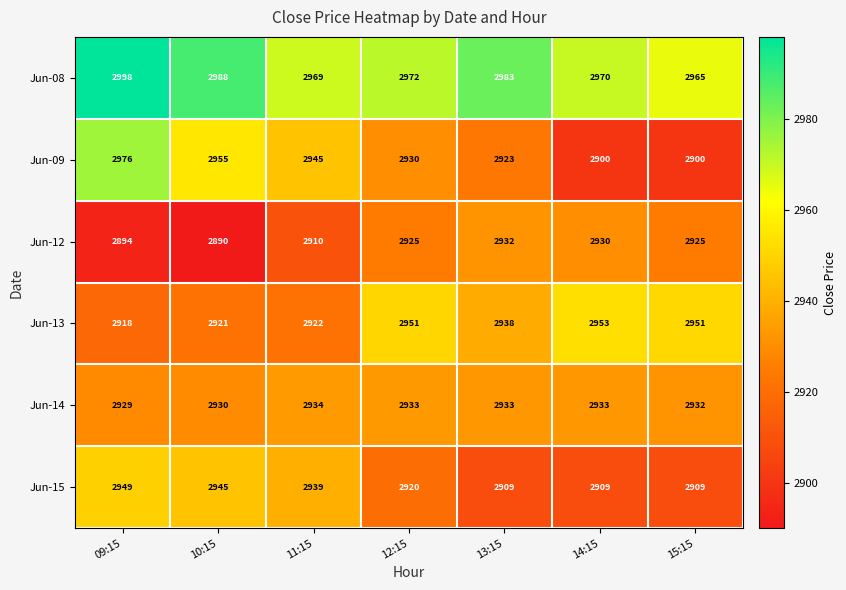

Which series changed the most between 11:15 and 12:15?

Jun-13